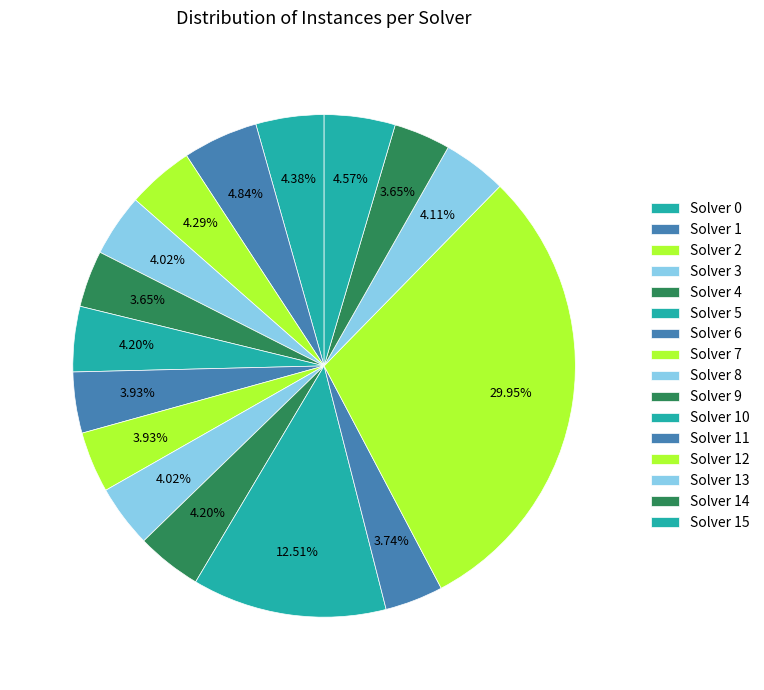

Rank the categories by value from lowest to highest.

4, 14, 11, 6, 7, 3, 8, 13, 5, 9, 2, 0, 15, 1, 10, 12